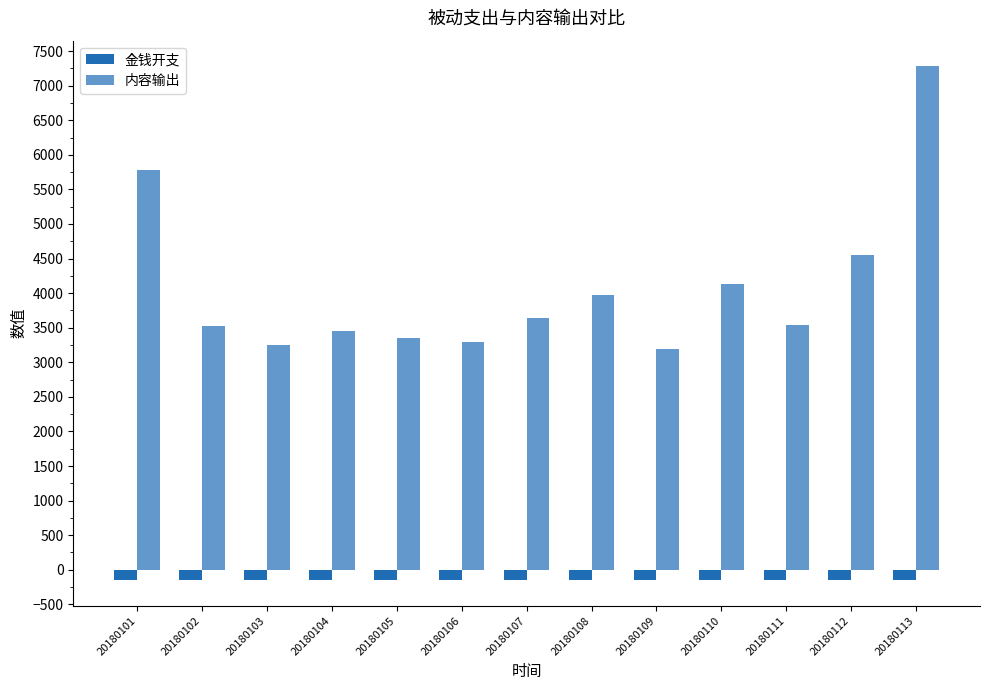

The value of 内容输出 at 20180113 is 11732. True or false?

False